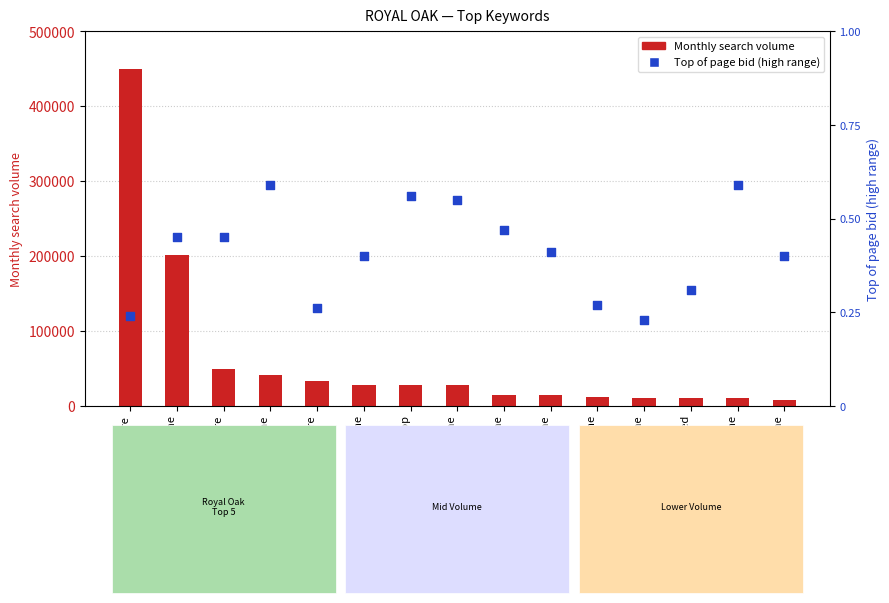

Which series reaches the maximum Y coordinate?

Monthly search volume